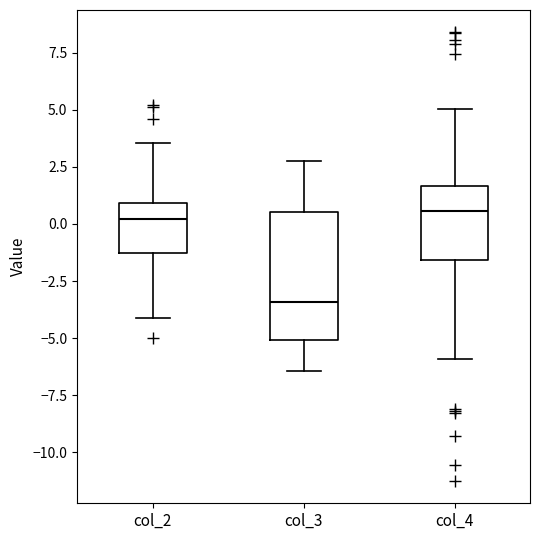

Which box has the lowest median line?

col_3